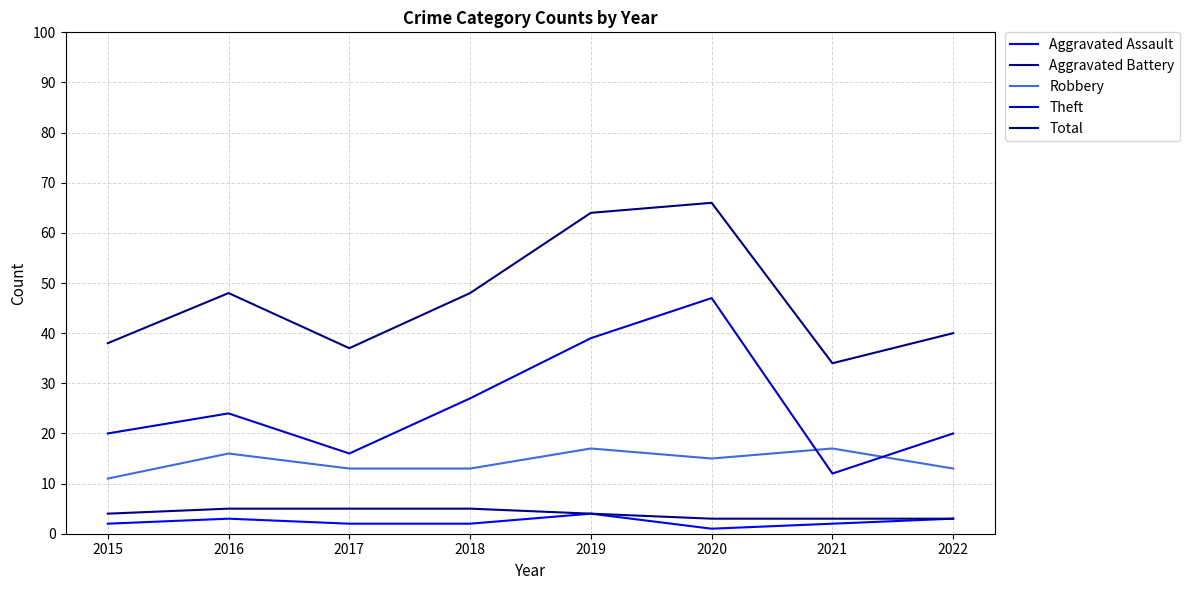

Which series has the widest spread of values?

Theft